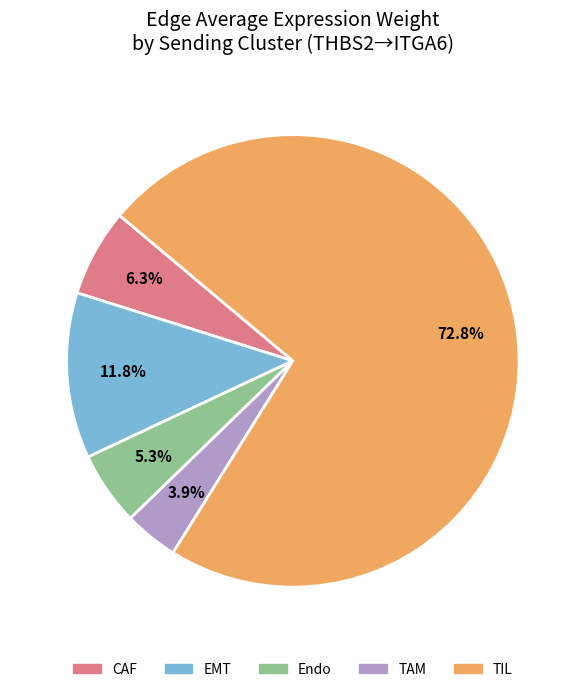

How many slices are in this pie chart?

5